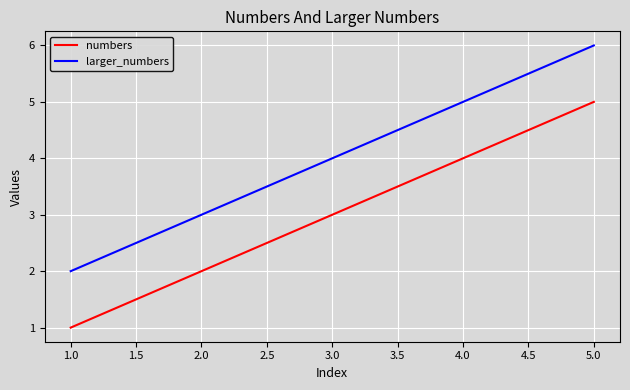

At which category is the sum across all series the highest?

5.0